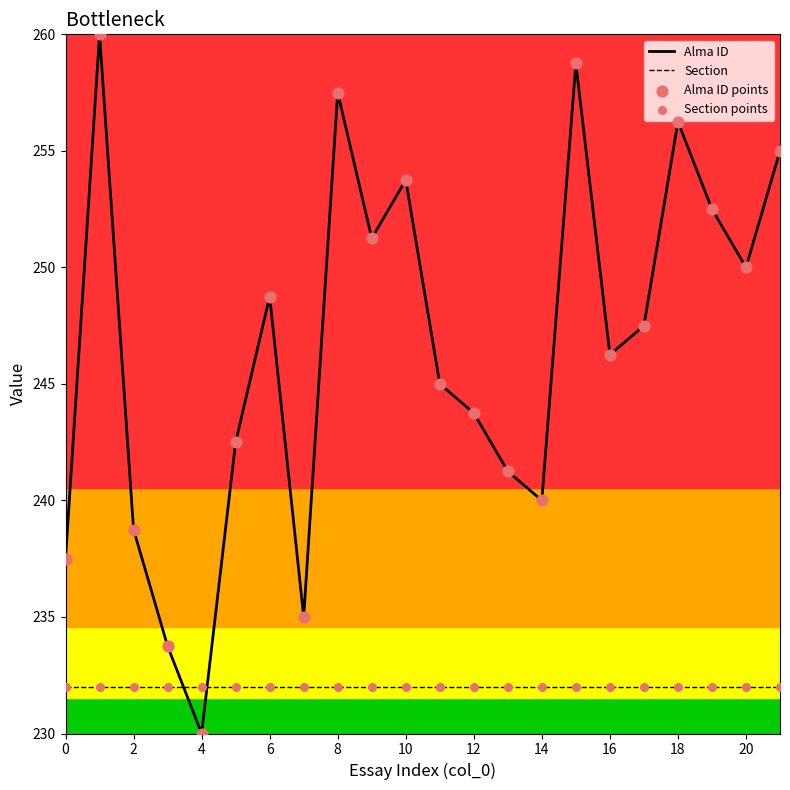

Which series has the largest total across all categories?

Alma ID